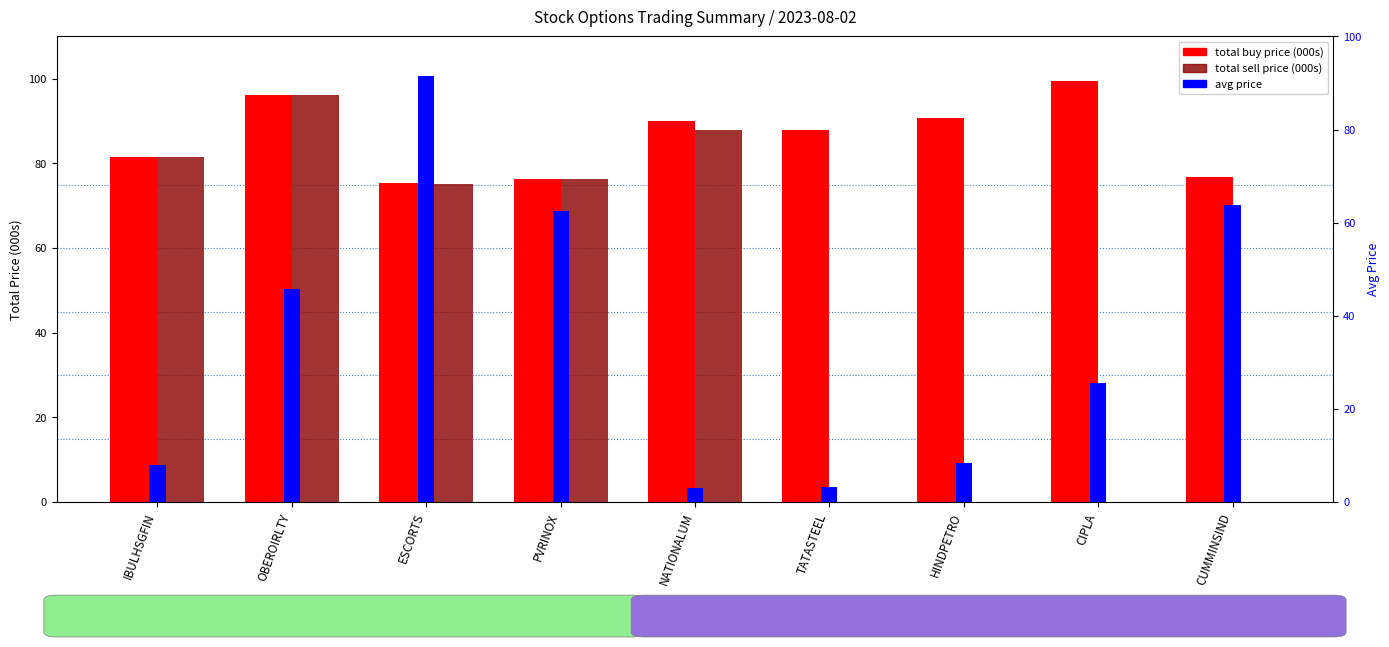

What is the sum of all avg price values?

311.9